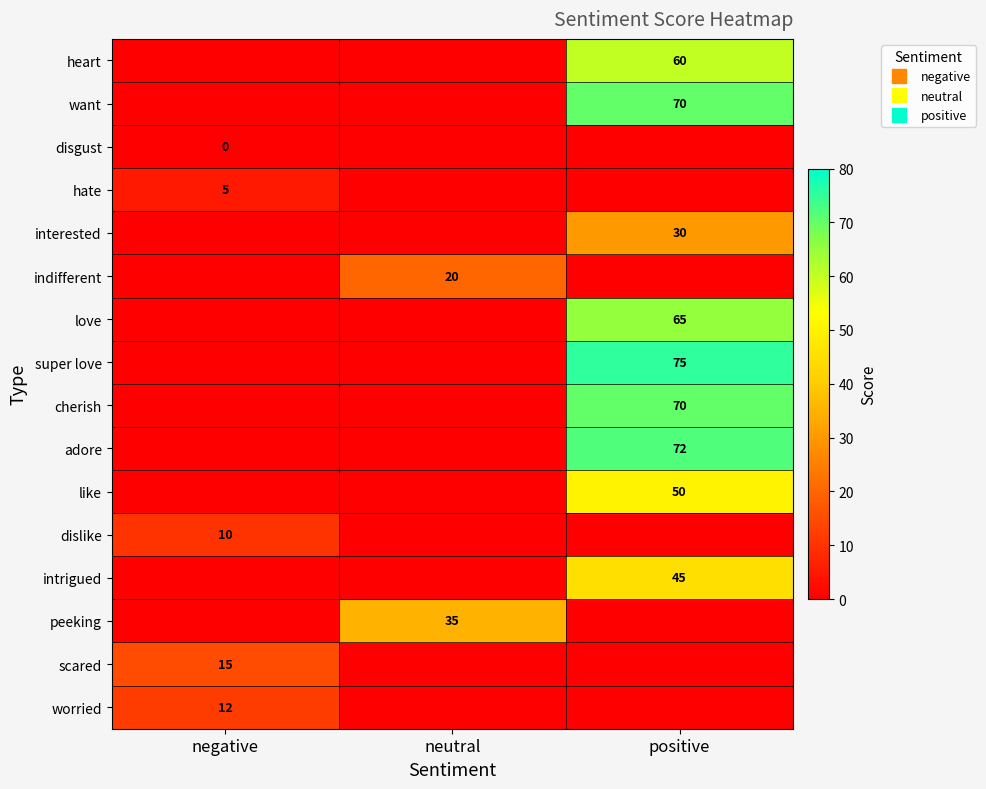

At which category is the sum across all series the highest?

positive